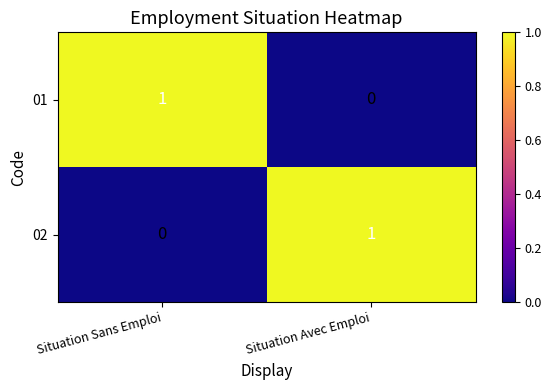

Rank the categories by 02 value from lowest to highest.

Situation Sans Emploi, Situation Avec Emploi